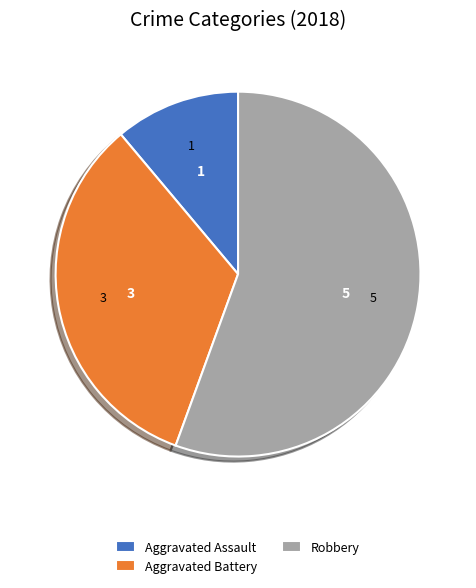

Rank the categories by value from lowest to highest.

Aggravated Assault, Aggravated Battery, Robbery